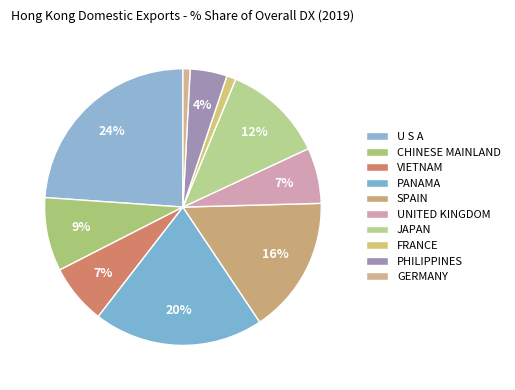

How many segments does this pie chart have?

10